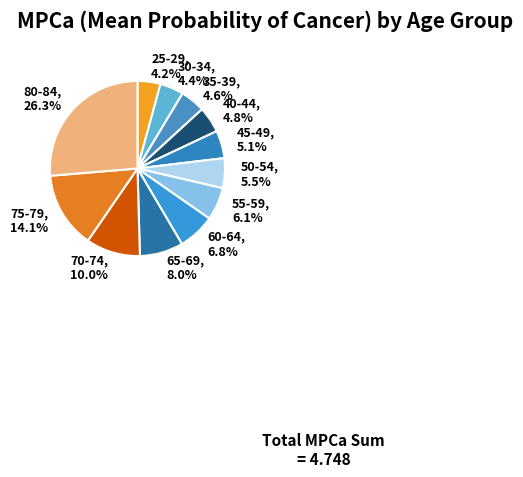

The 55-59 slice represents 6% of the pie. True or false?

True